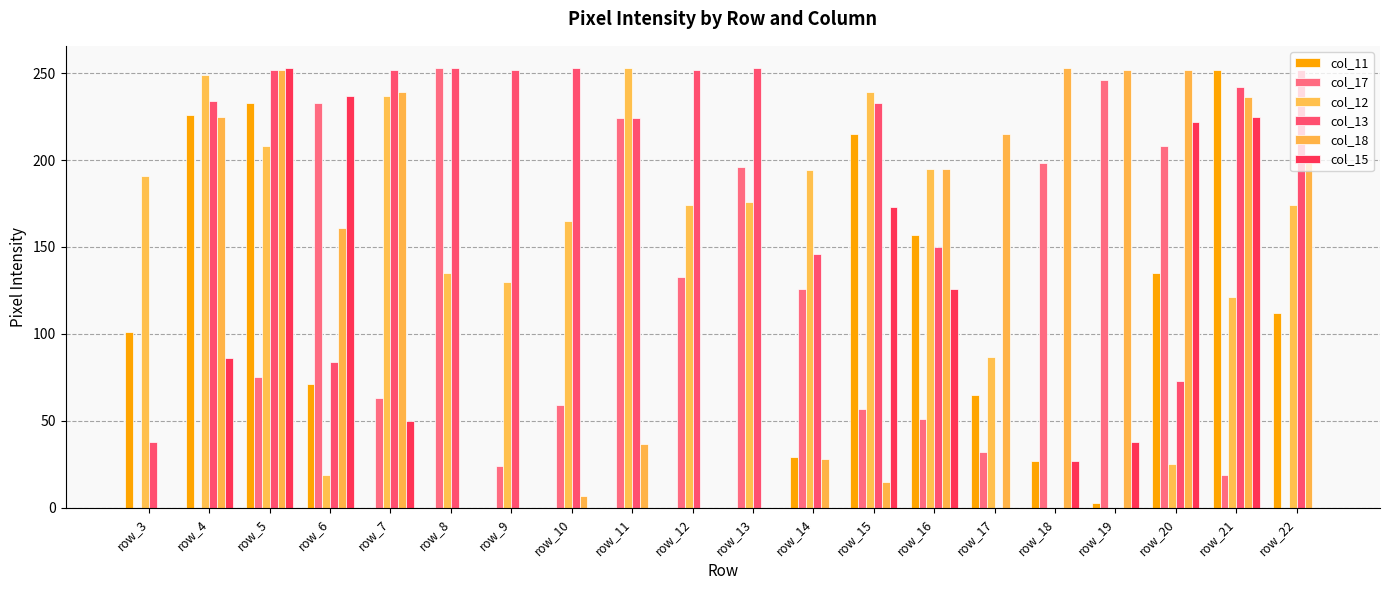

Does the chart contain stacked bars?

No